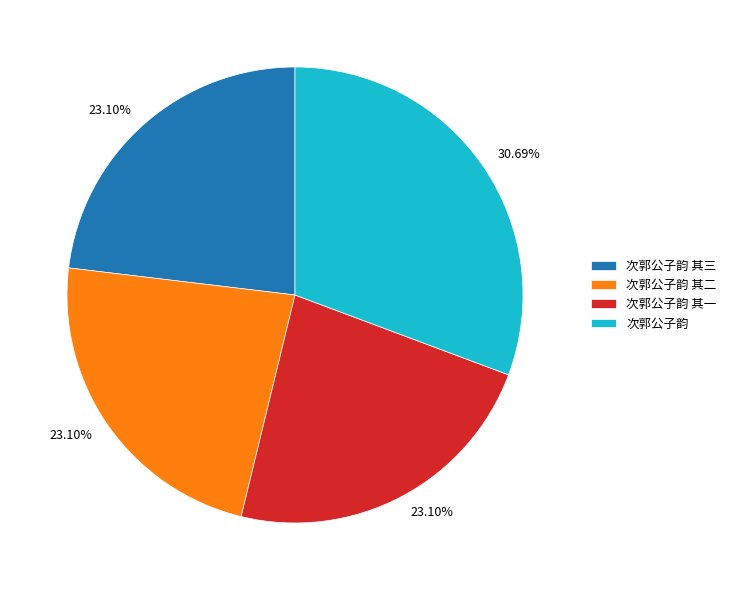

Is there any slice that represents more than half of the pie?

No